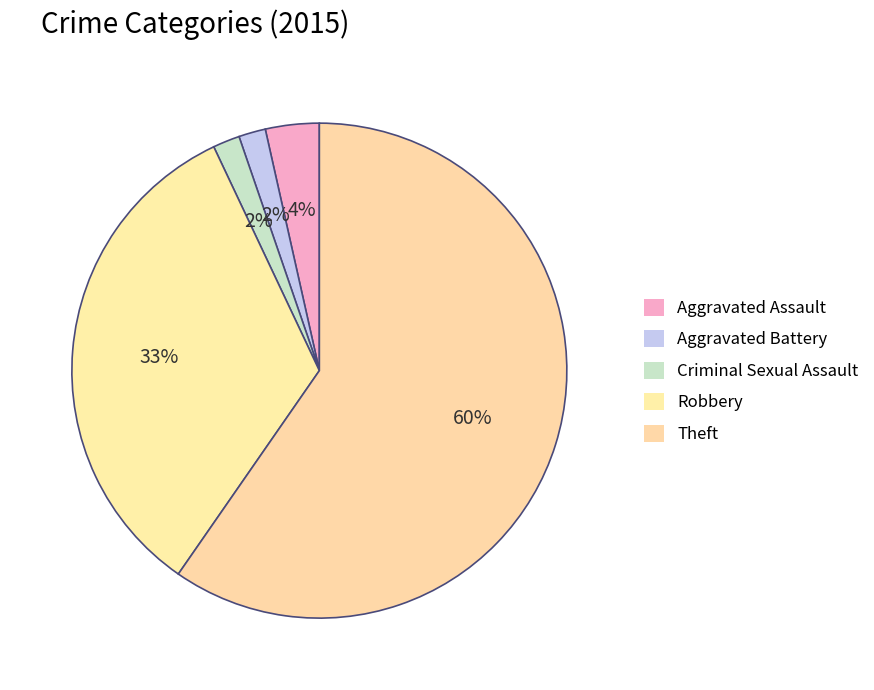

What percentage is the Robbery slice, to the nearest percent?

33%